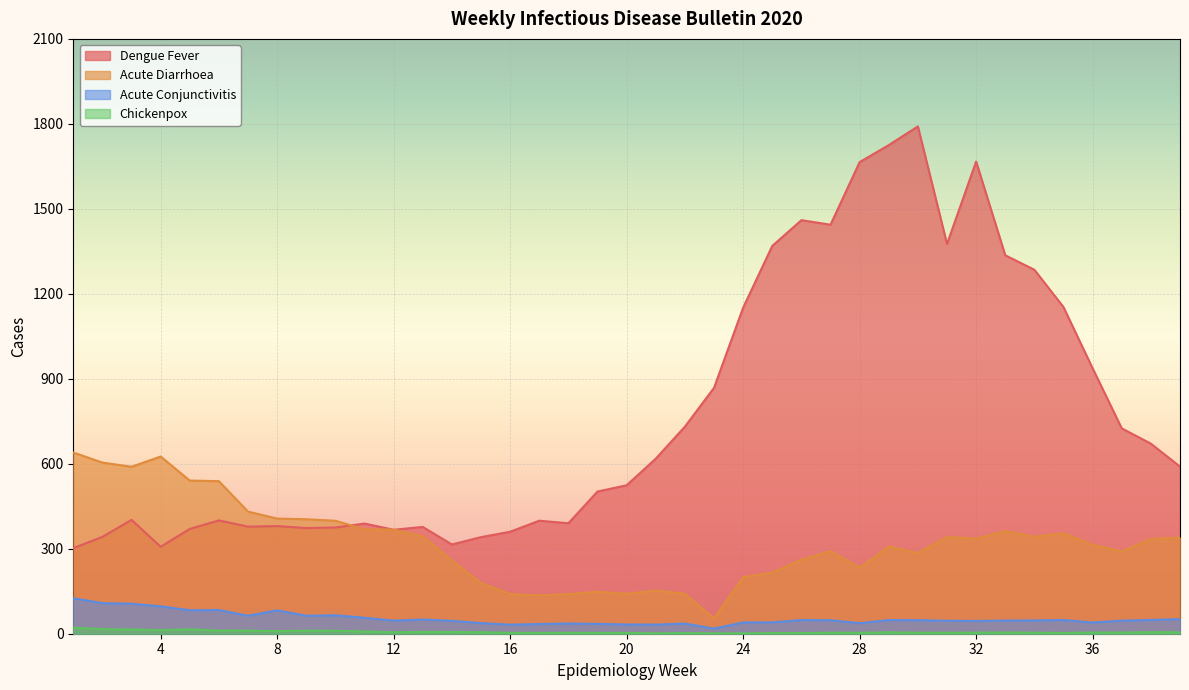

At which label does Acute Conjunctivitis first exceed 46?

1